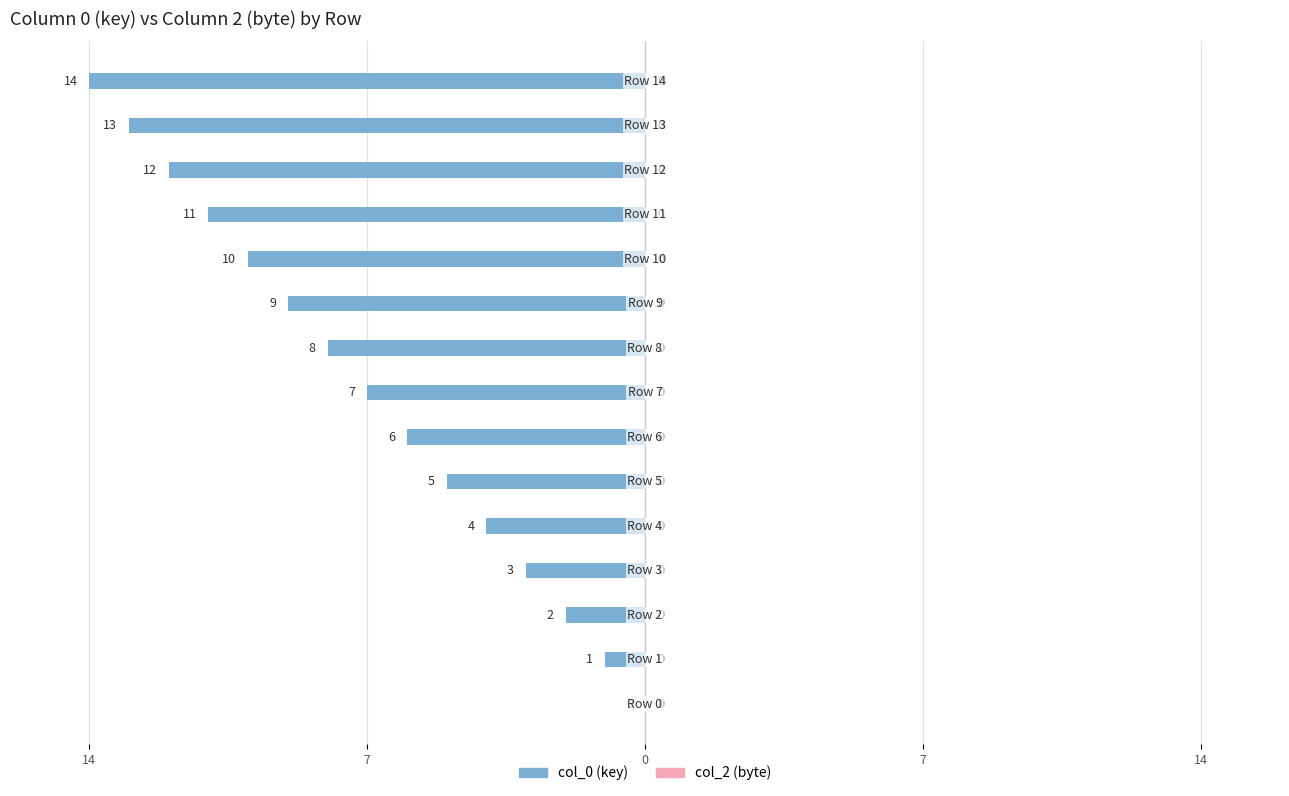

How many bars are there in total?

30